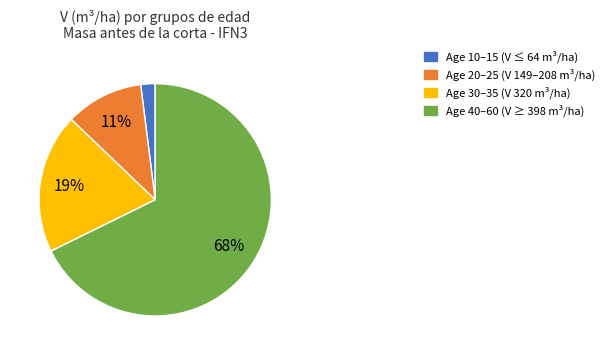

To the nearest percent, what is the average slice percentage?

25%